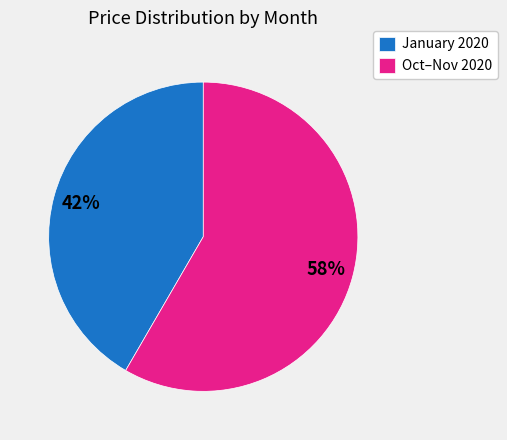

Which slice is the largest?

Oct–Nov 2020